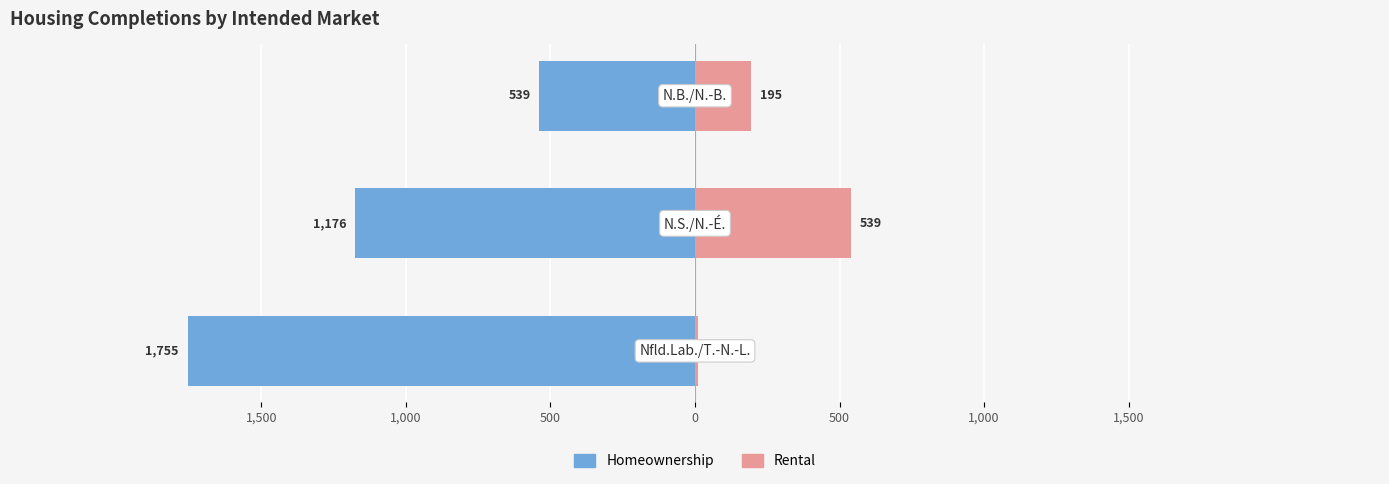

What is the sum of all Rental values?

744